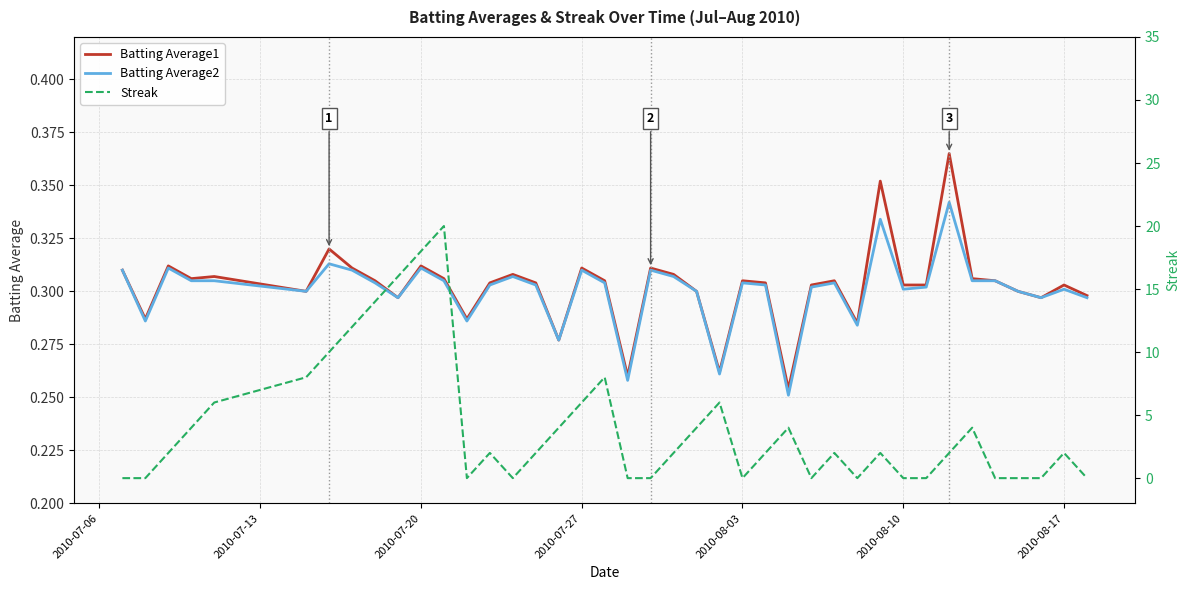

In Streak, how many points are lower than both neighbors (excluding endpoints)?

5